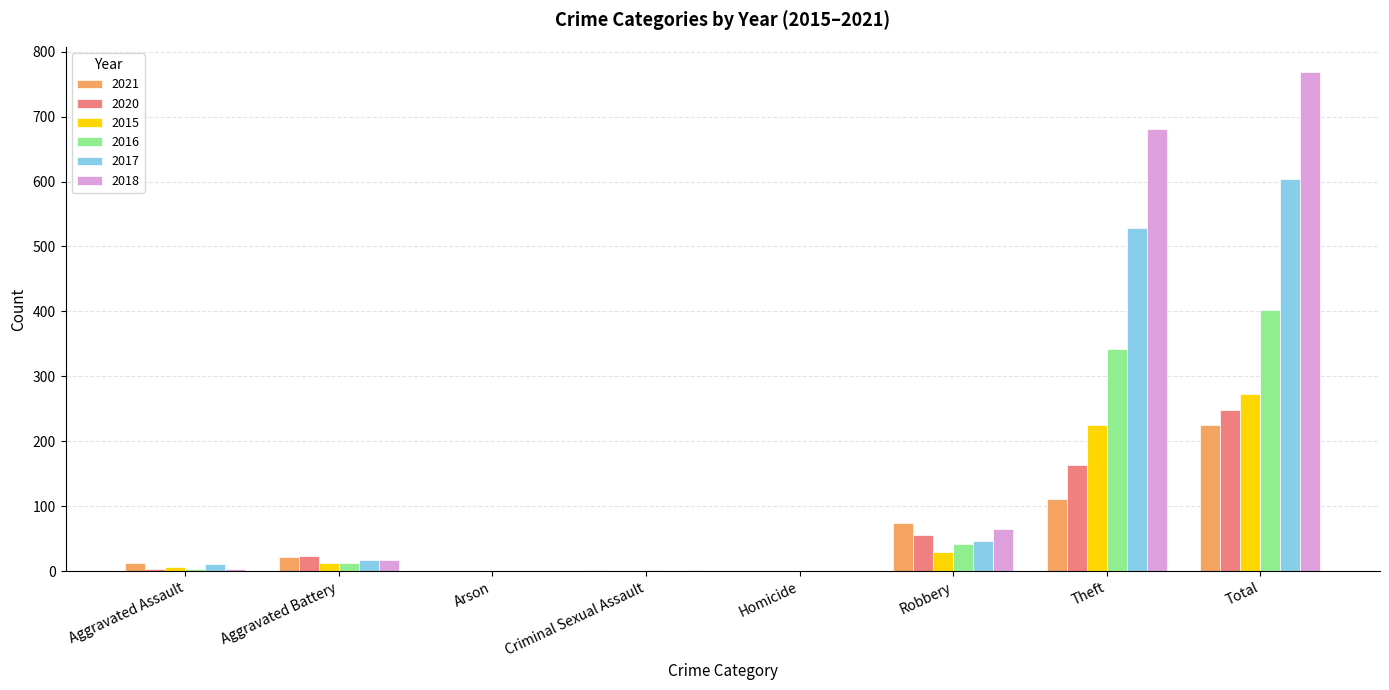

At which category is the sum across all series the highest?

Total